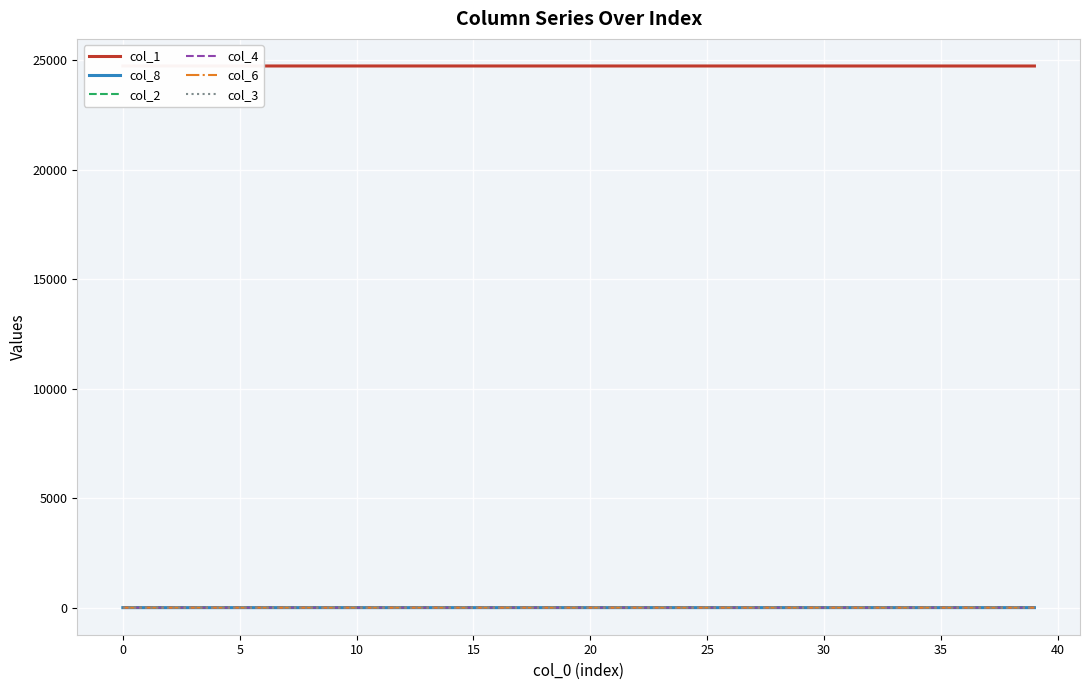

What is the difference between the second highest and second lowest values in the col_2 series?

0.2